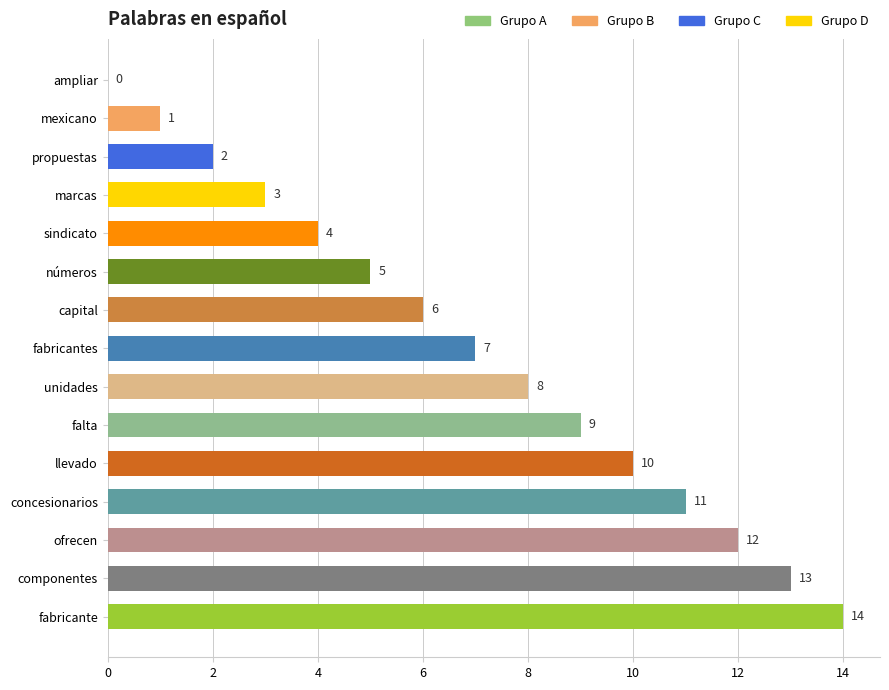

What is the maximum value shown in the chart?

14